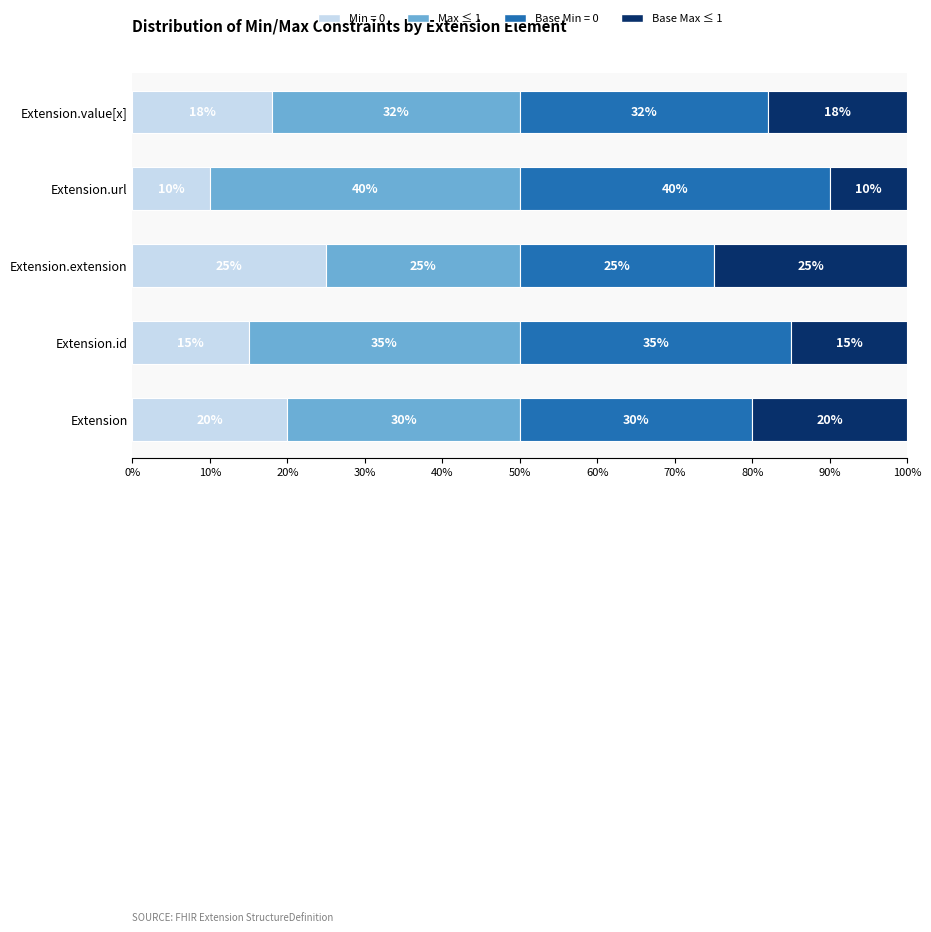

List the labels in order of Min = 0 value, smallest first.

Extension.url, Extension.id, Extension.value[x], Extension, Extension.extension